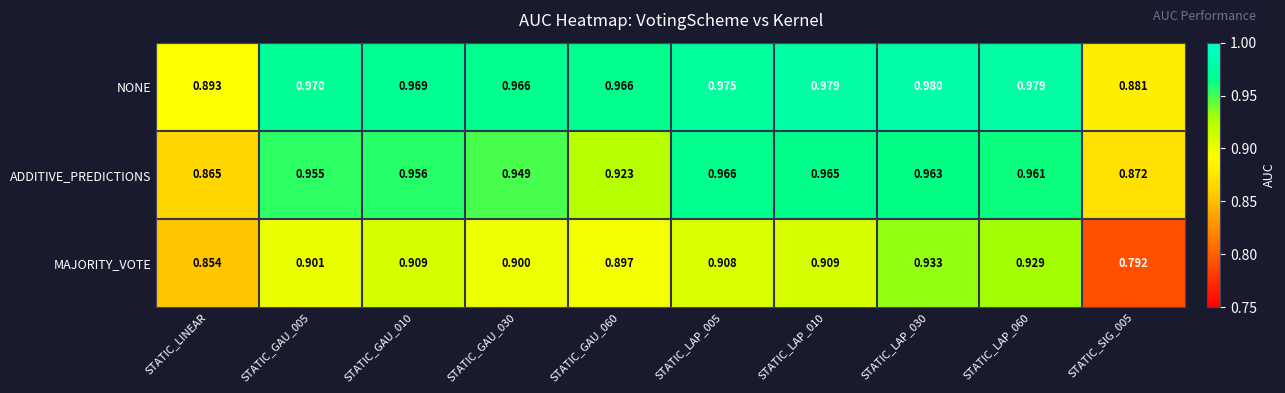

At which label is ADDITIVE_PREDICTIONS closest to 0?

STATIC_LINEAR